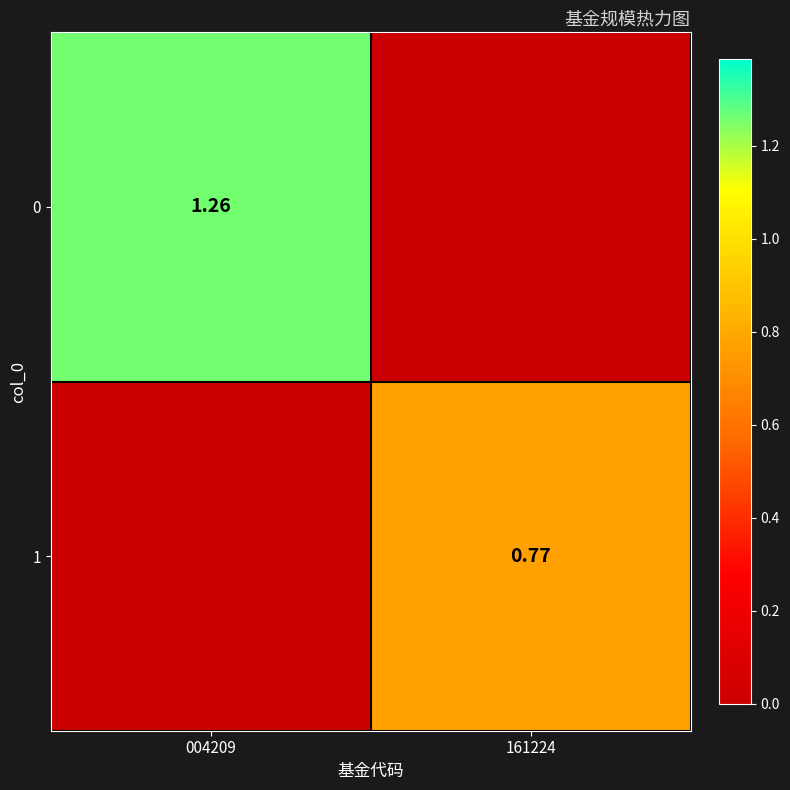

What is the maximum value shown in the chart?

1.3